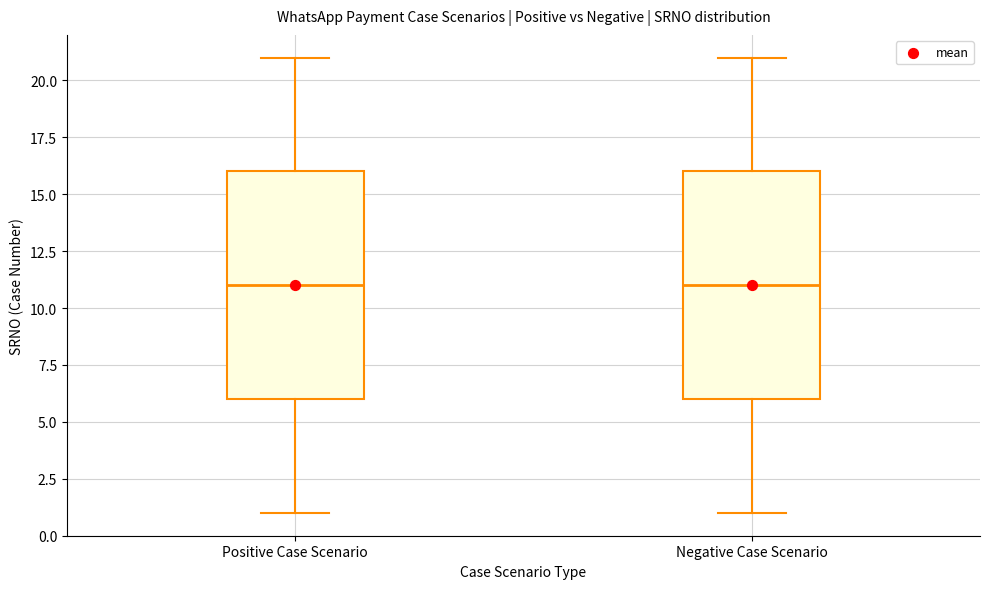

Reading left to right, read every box against the y-axis: the position of its median line, the range the box covers, and the ends of its whiskers. The values are not printed on the chart, so give them approximately, as read against the axis.

Positive Case Scenario: median 11, box 6 to 16, whiskers 1 to 21
Negative Case Scenario: median 11, box 6 to 16, whiskers 1 to 21